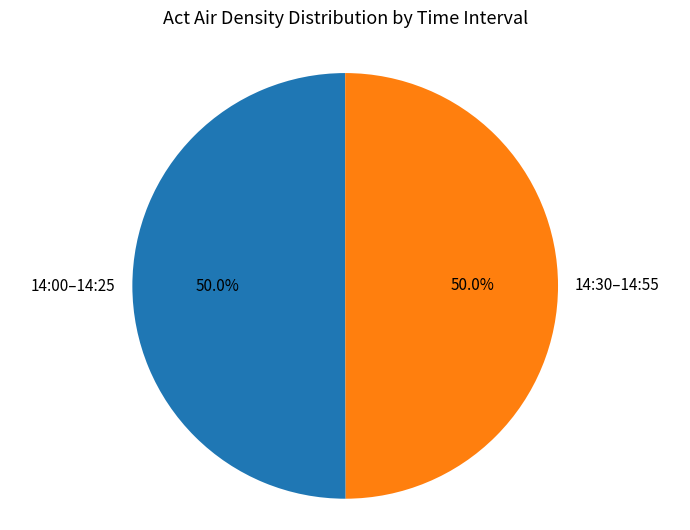

Approximately how many times larger is the value at 14:00–14:25 compared to 14:30–14:55?

1.0